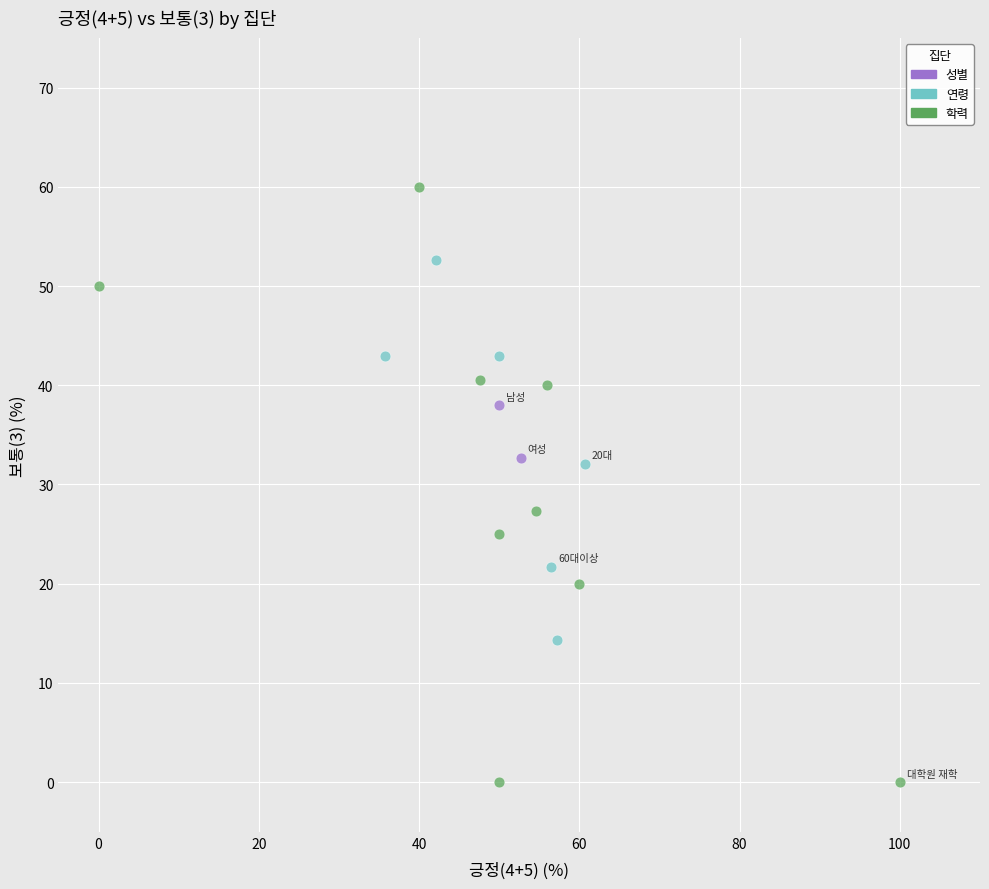

Which series has the widest spread of Y values?

학력